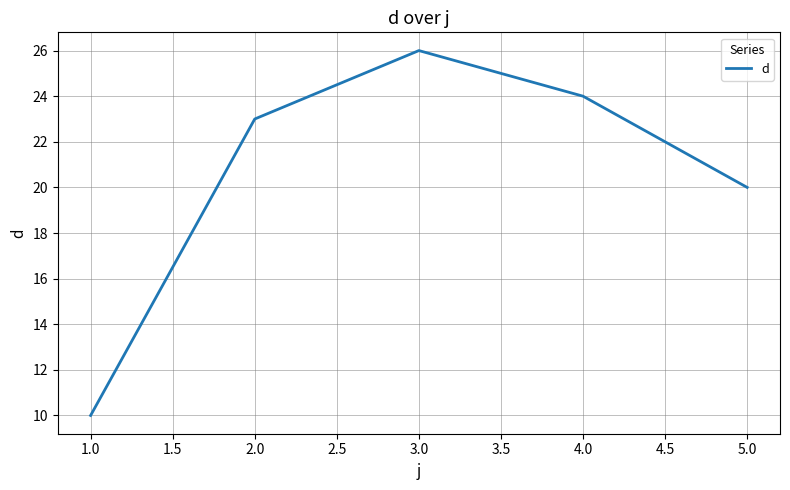

Between 5.0 and 1.0, which is larger?

5.0